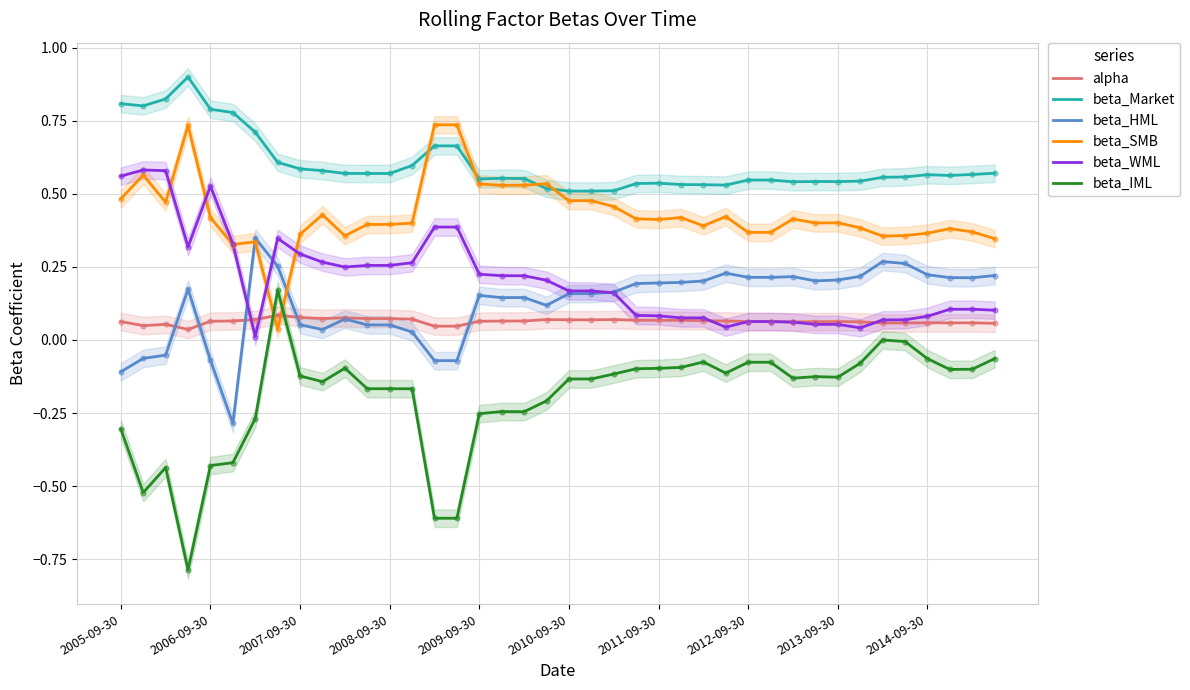

Which series contains the lowest Y value?

beta_IML